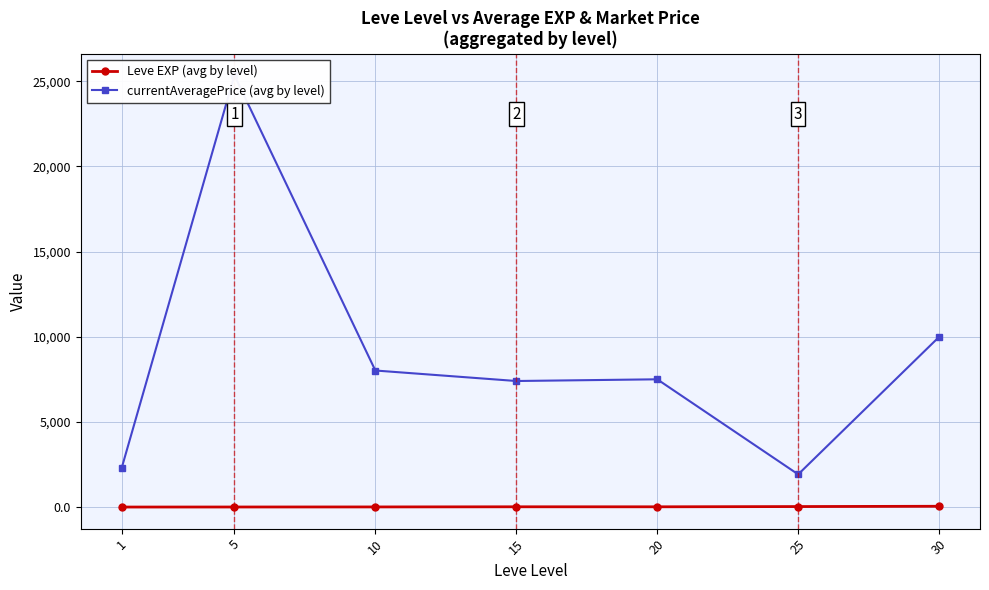

What is the difference between the Leve EXP (avg by level) values at 25 and 20?

14.7